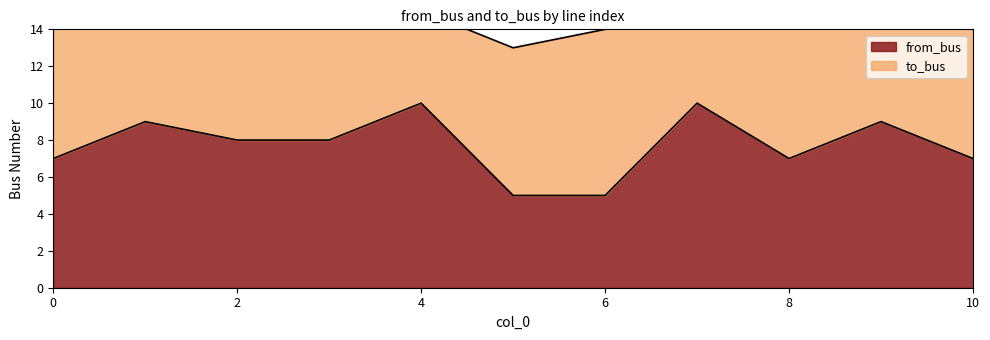

Count the number of categories in the chart.

11